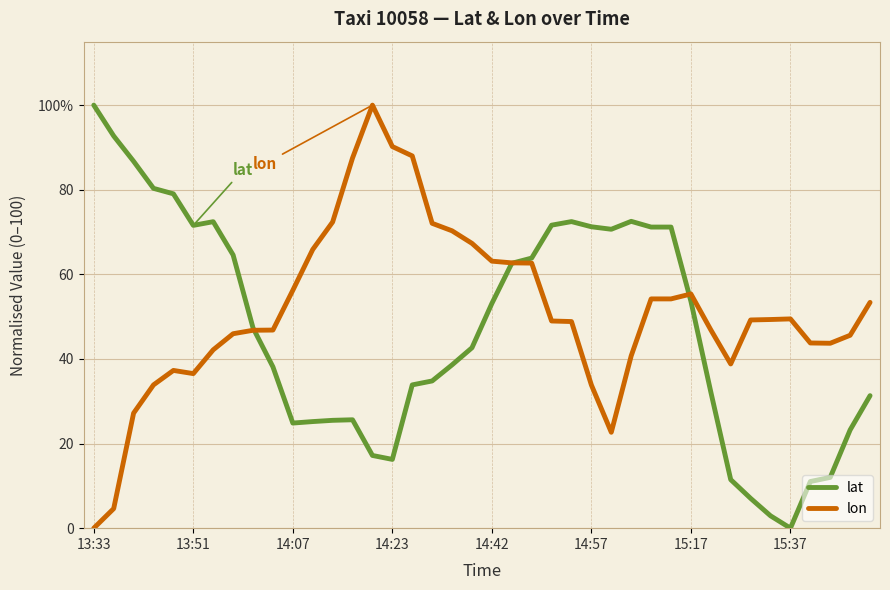

True or false: lat has more than 1 interior local peaks.

True